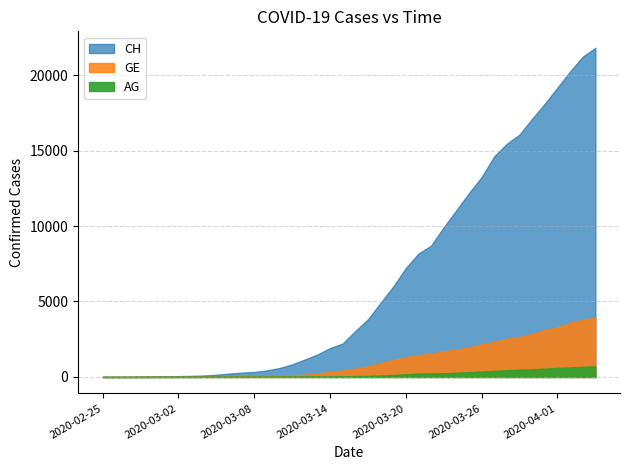

Rank the series by their maximum value, from lowest to highest.

AG, GE, CH